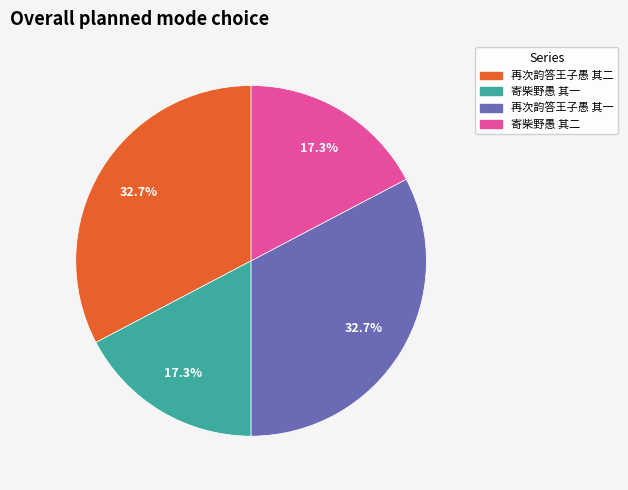

What portion of the pie excludes 寄柴野愚 其一?

82.7%